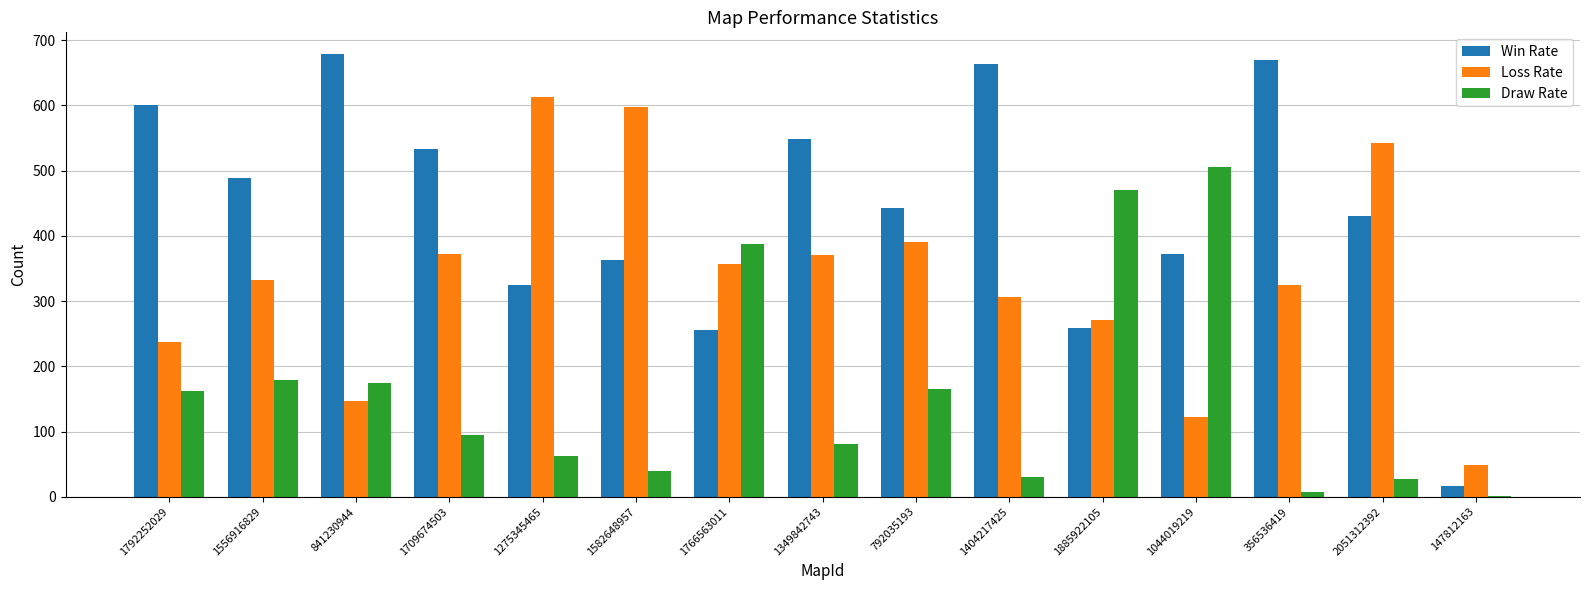

What is the maximum value for Draw Rate?

505